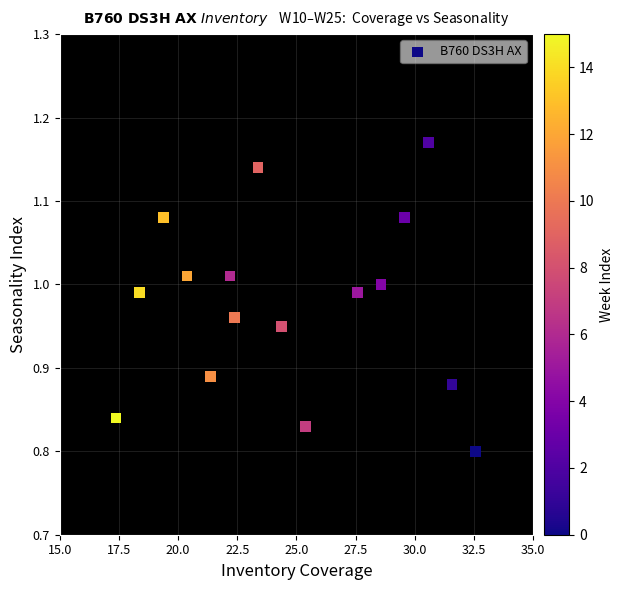

What is the range of Y values (max minus min)?

0.4